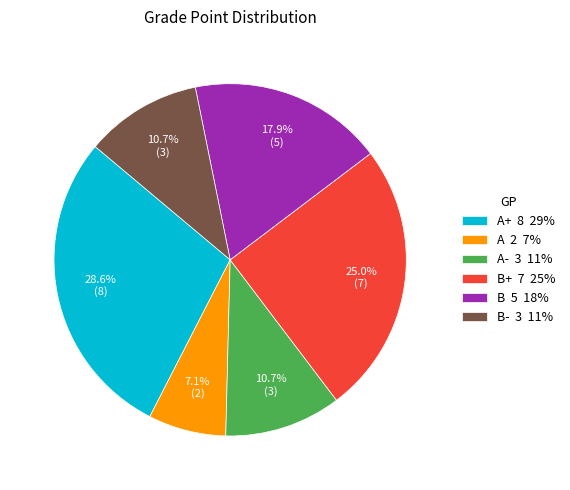

Is there a majority slice in this chart?

No